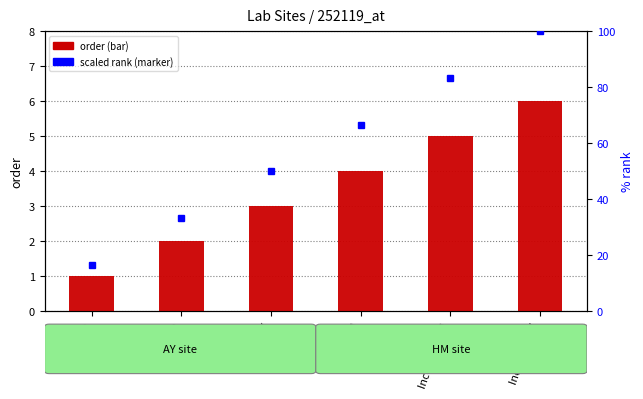

At which category is the sum across all series the highest?

Incoming AY